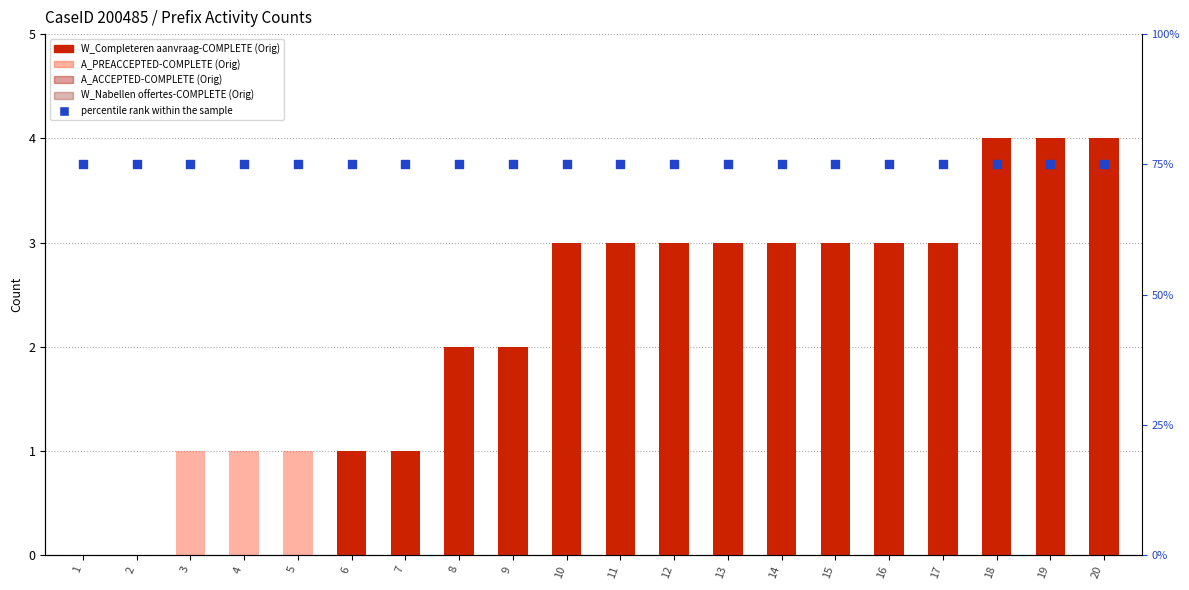

At which category is the sum across all series the highest?

18